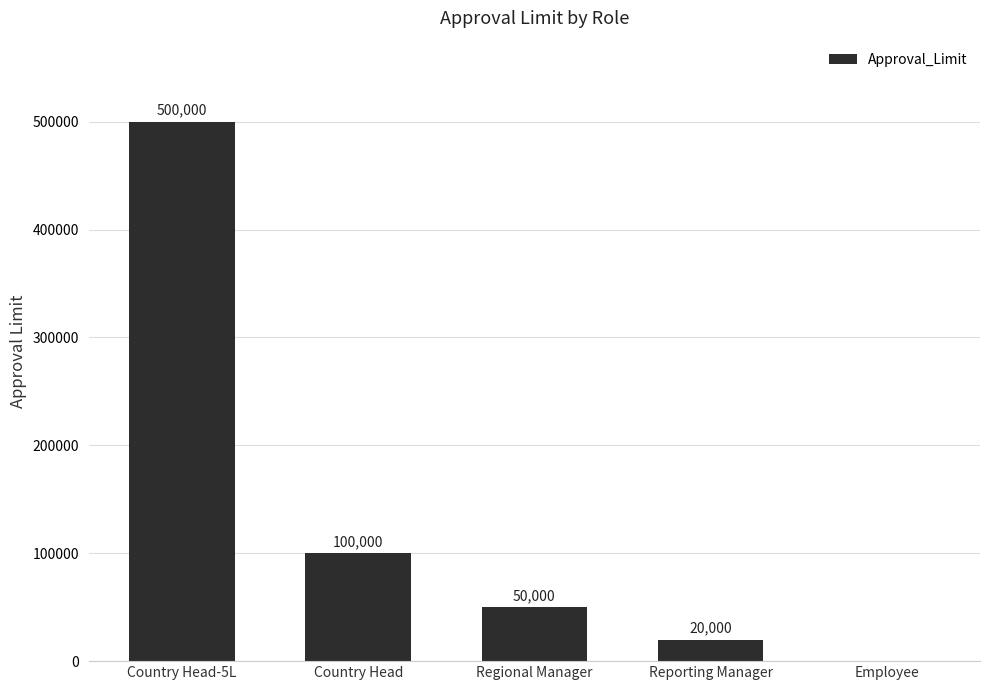

What is the maximum value shown in the chart?

500000